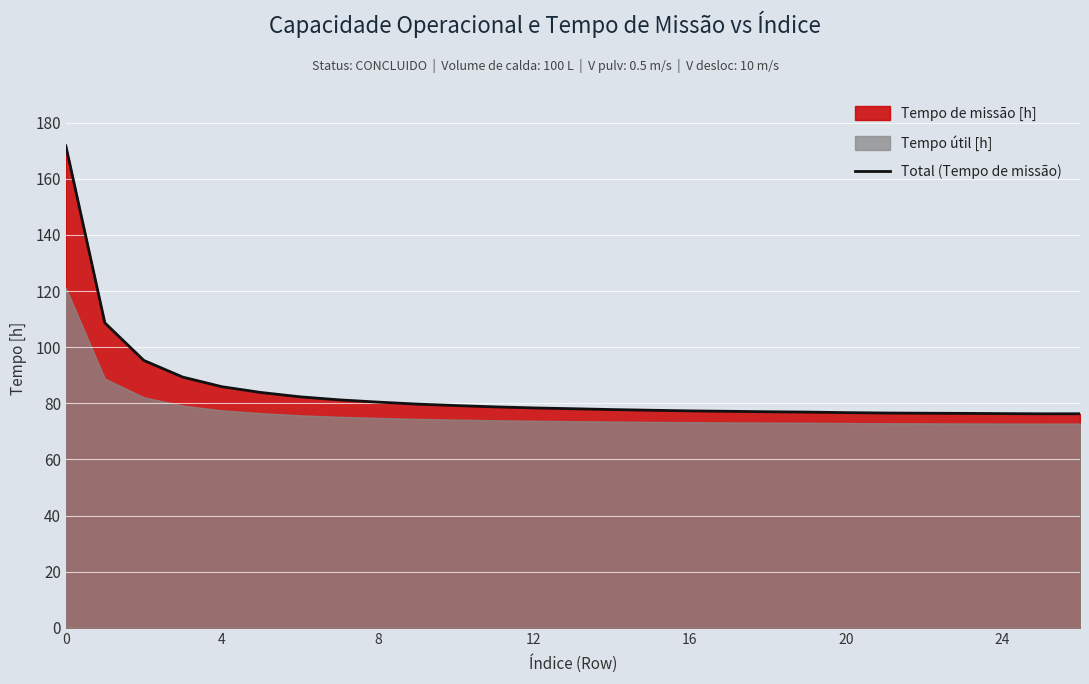

What is the greatest value displayed?

171.8